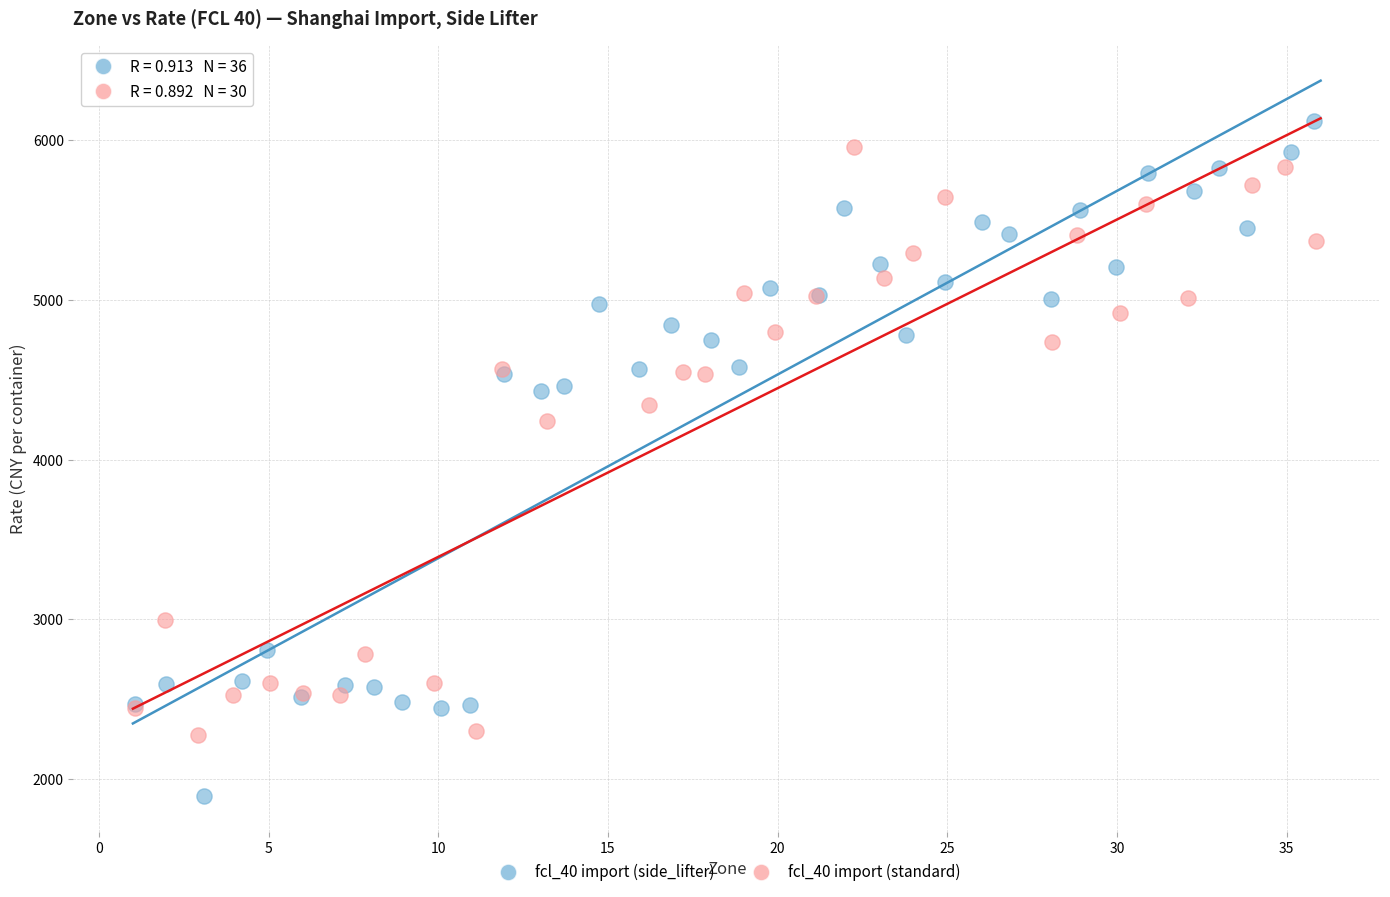

Which series has the largest Y range (max minus min)?

fcl_40 import (side_lifter)